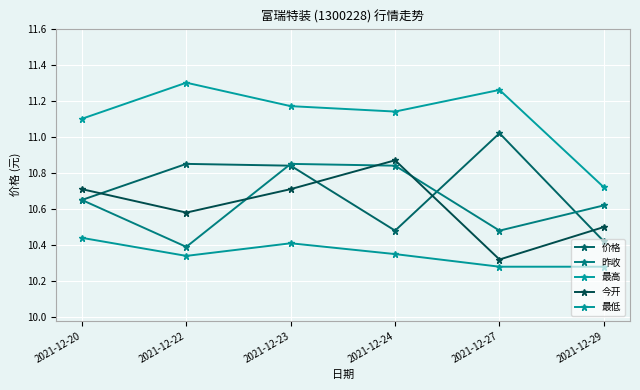

The 价格 series shows 3.0 at 2021-12-20. True or false?

False